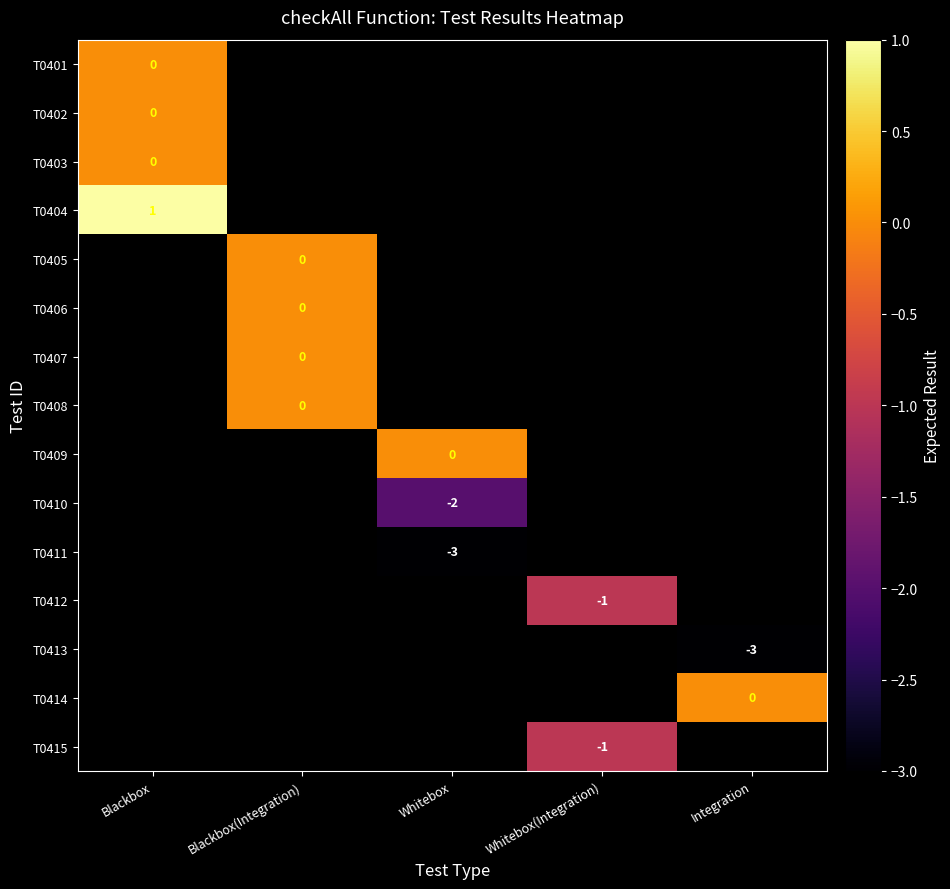

True or false: T0415 has a value of -1 at Whitebox(Integration).

True